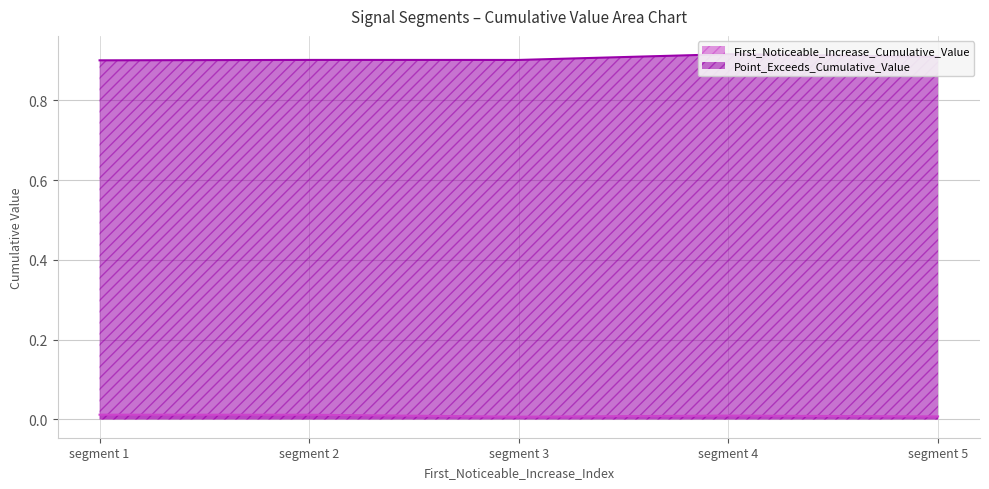

How many interior local valleys does the First_Noticeable_Increase_Cumulative_Value series have?

1